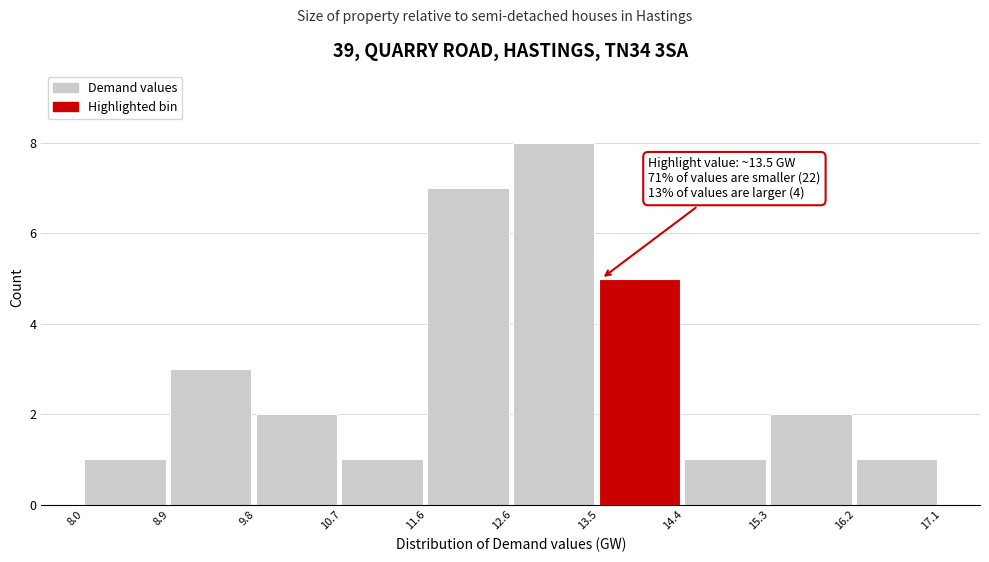

Which range on the x-axis has the tallest bar?

12.6 to 13.5